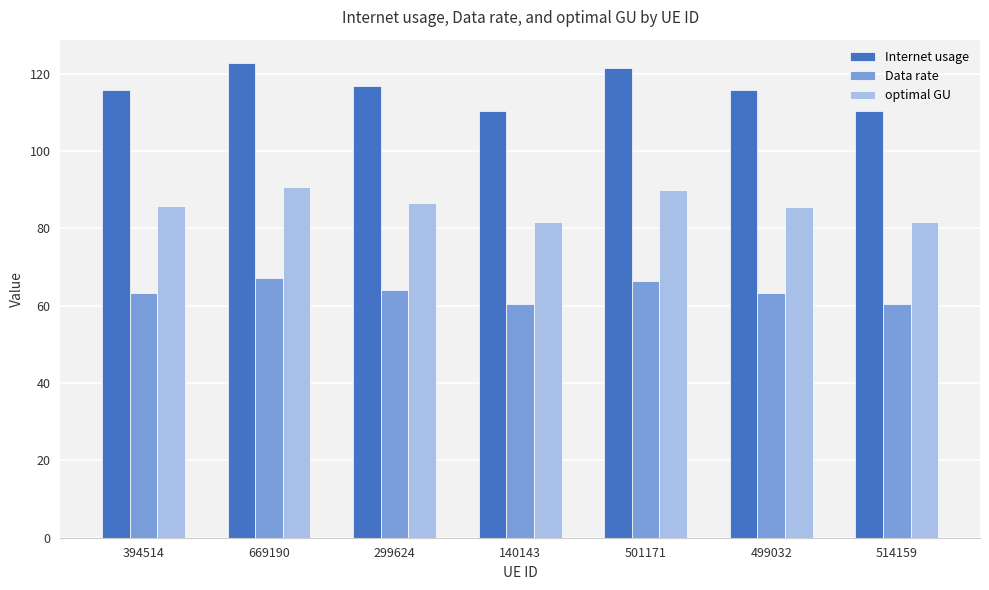

Count the number of categories in the chart.

7